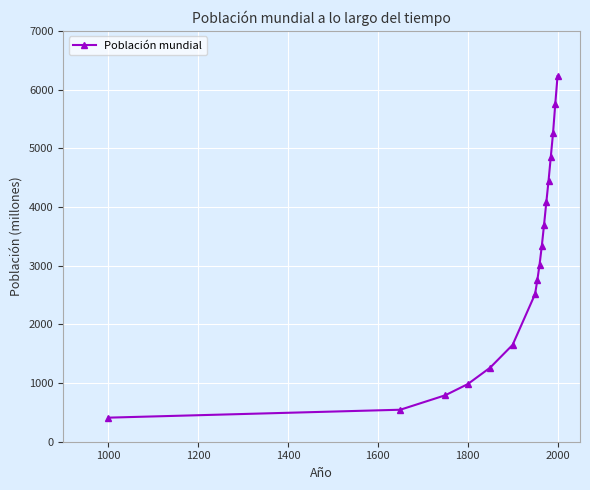

Reading left to right, list all the values displayed in this chart.

410	545	791	981	1262	1650	2516	2751	3018	3335	3697	4077	4446	4854	5259	5759	6228